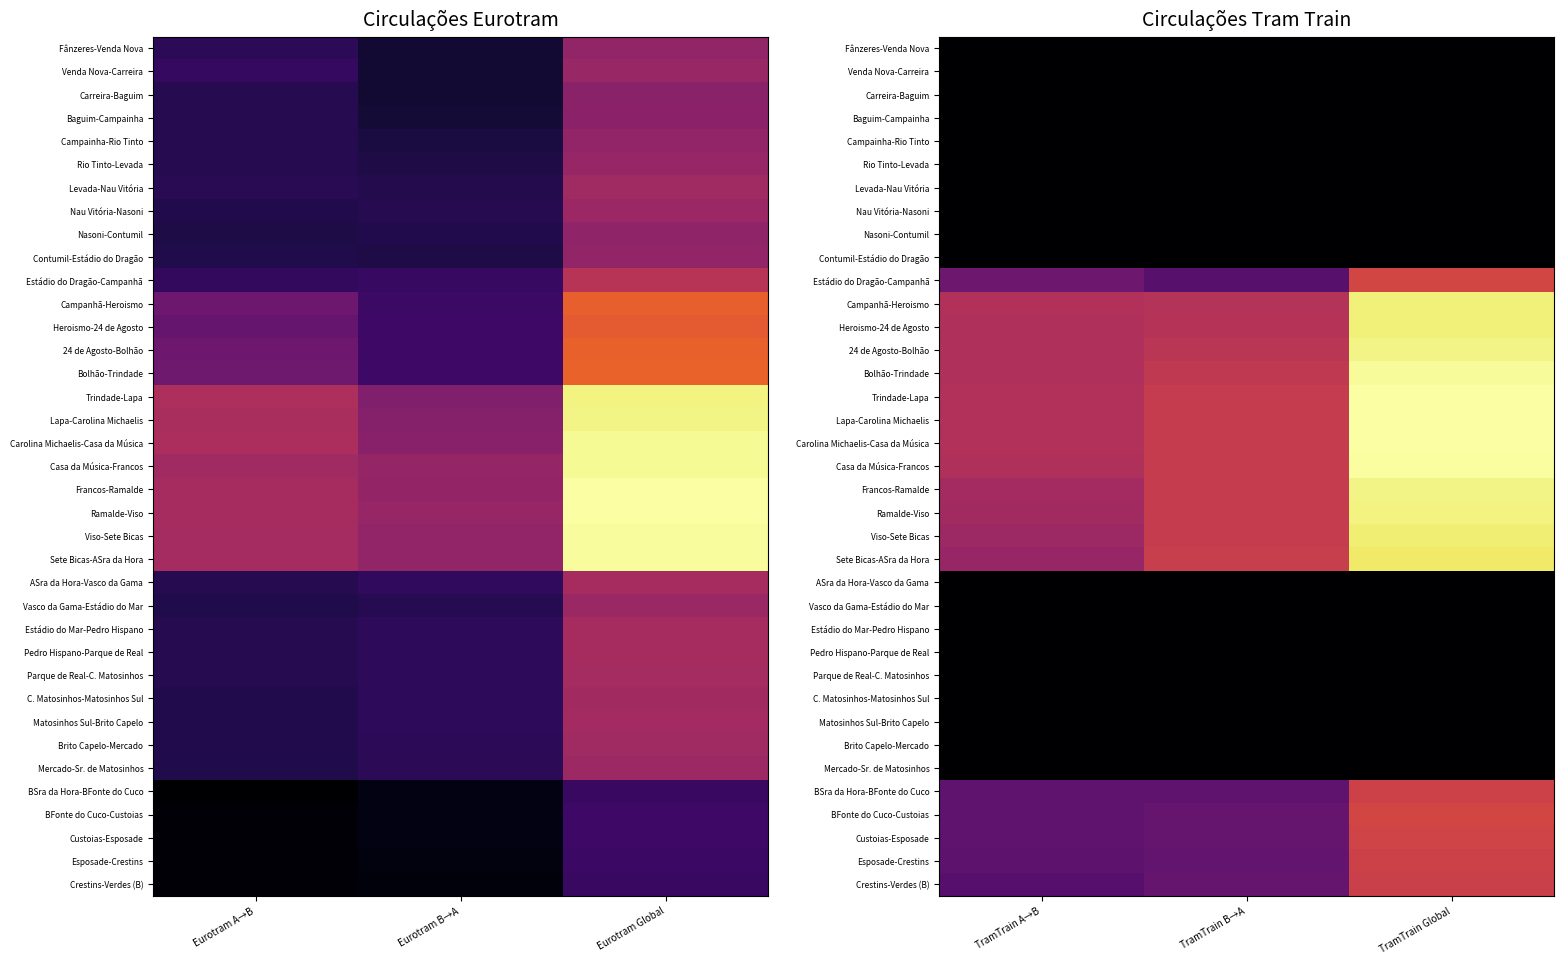

Which category has the highest value across all series?

TramTrain Global